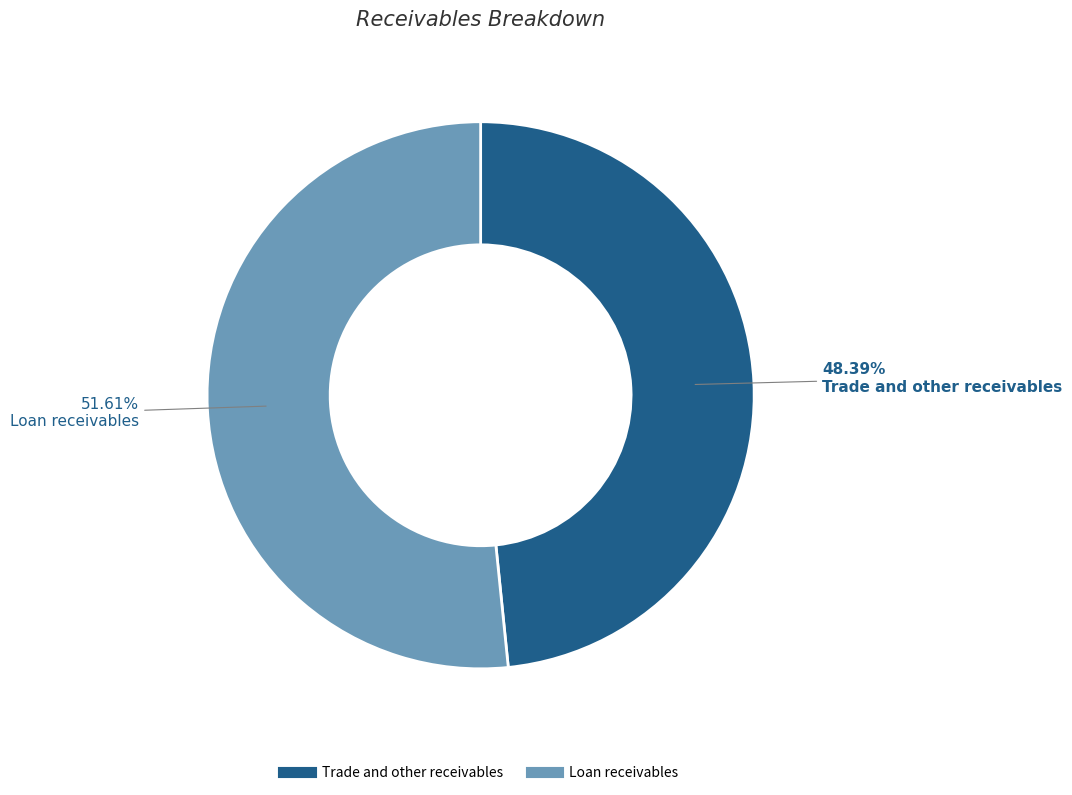

Is there any slice that represents more than half of the pie?

Yes